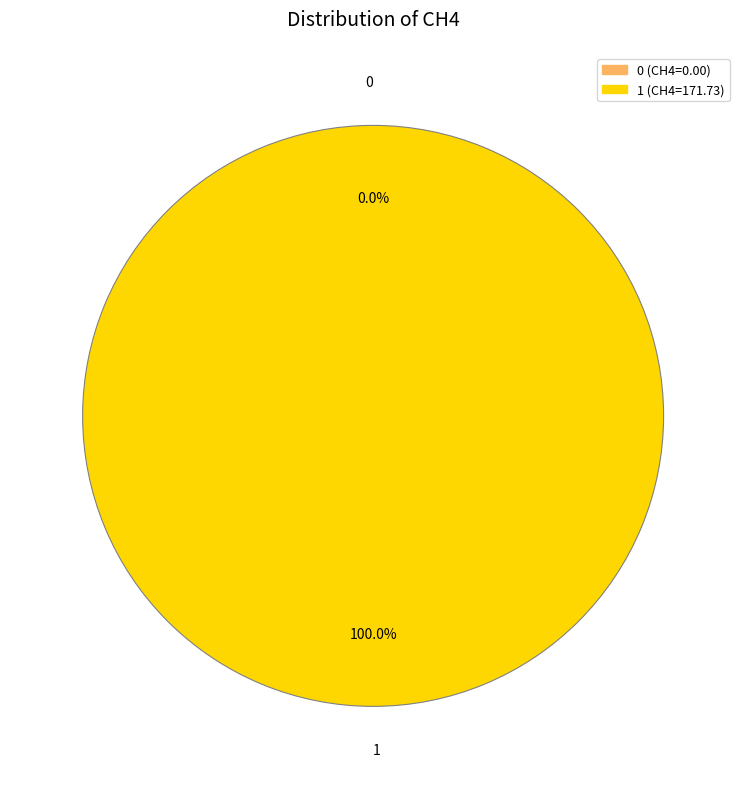

The 1 slice represents 95% of the pie. True or false?

False